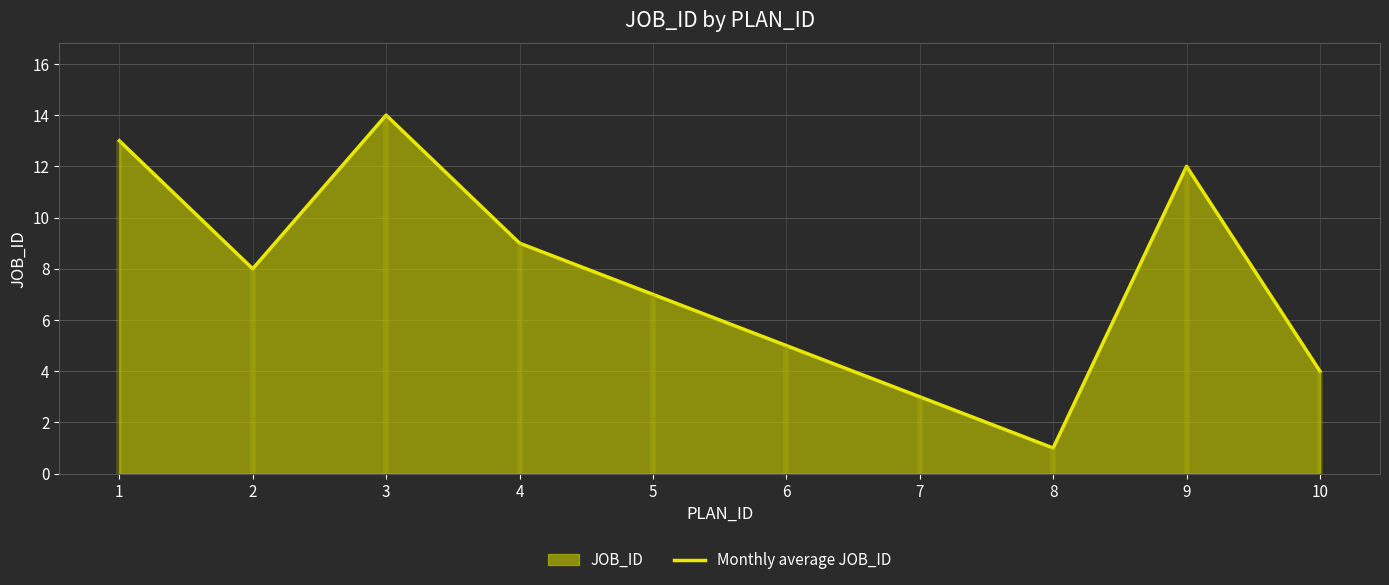

List the labels in order of value, smallest first.

8, 7, 10, 6, 5, 2, 4, 9, 1, 3